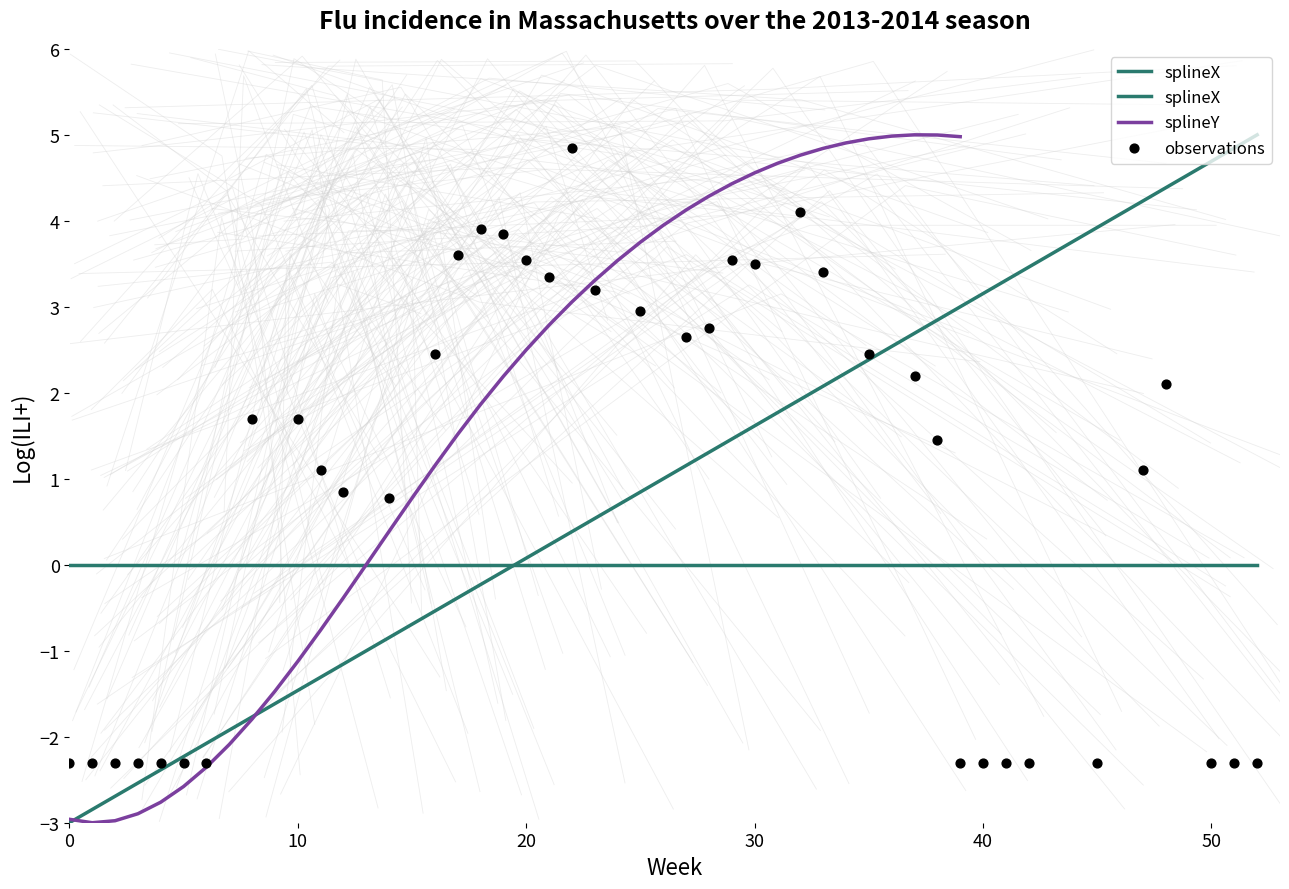

What are all the series names shown in the legend?

splineX, splineY, observations